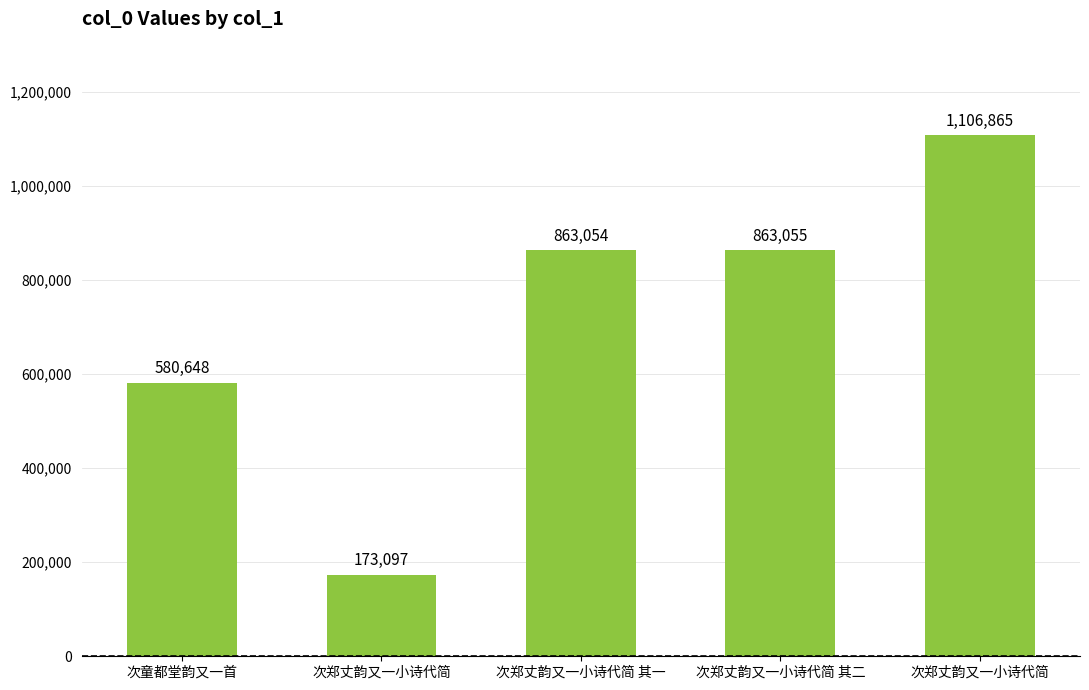

List the labels in order of value, smallest first.

次郑丈韵又一小诗代简, 次童都堂韵又一首, 次郑丈韵又一小诗代简 其一, 次郑丈韵又一小诗代简 其二, 次郑丈韵又一小诗代简